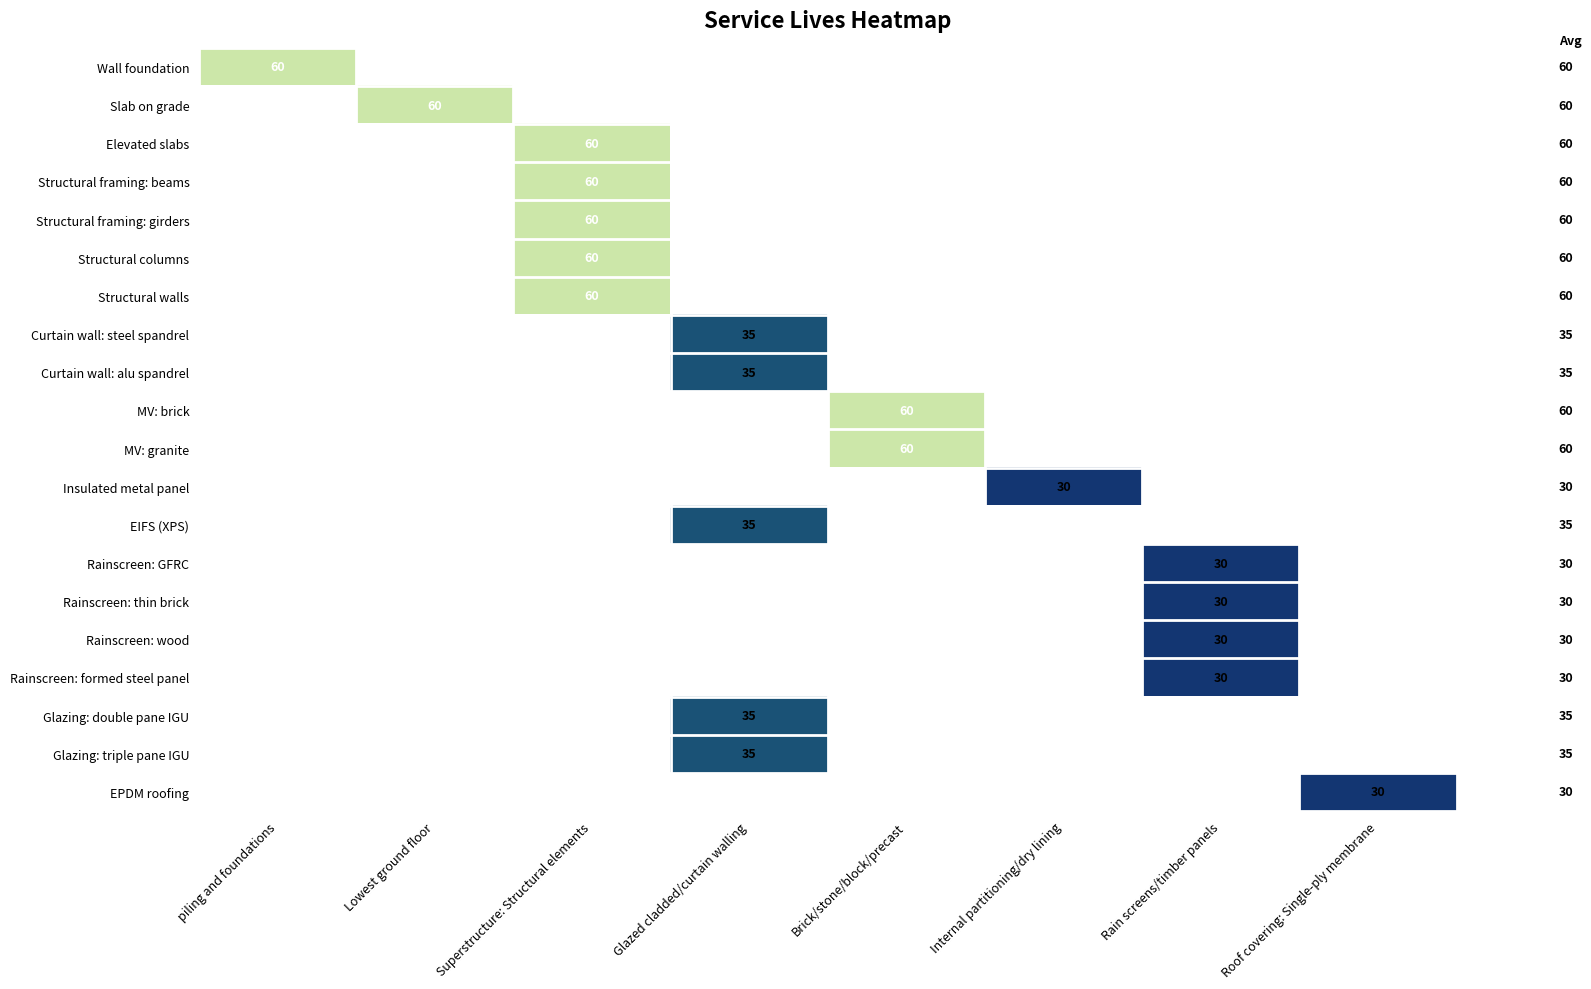

True or false: Rainscreen: GFRC has a value of 30 at Rain screens/timber panels.

True